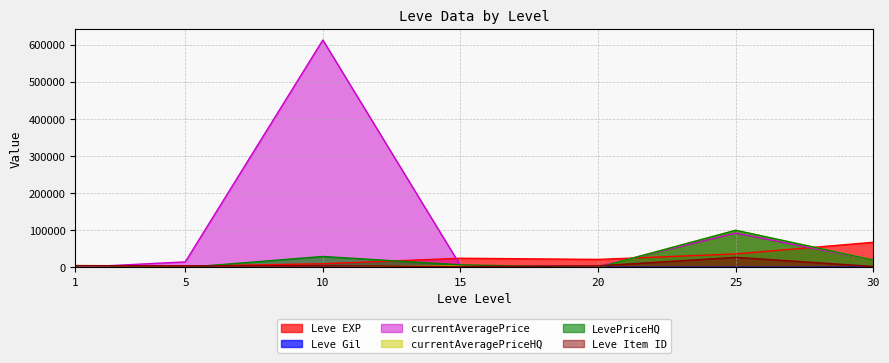

How many series are shown in this chart?

6